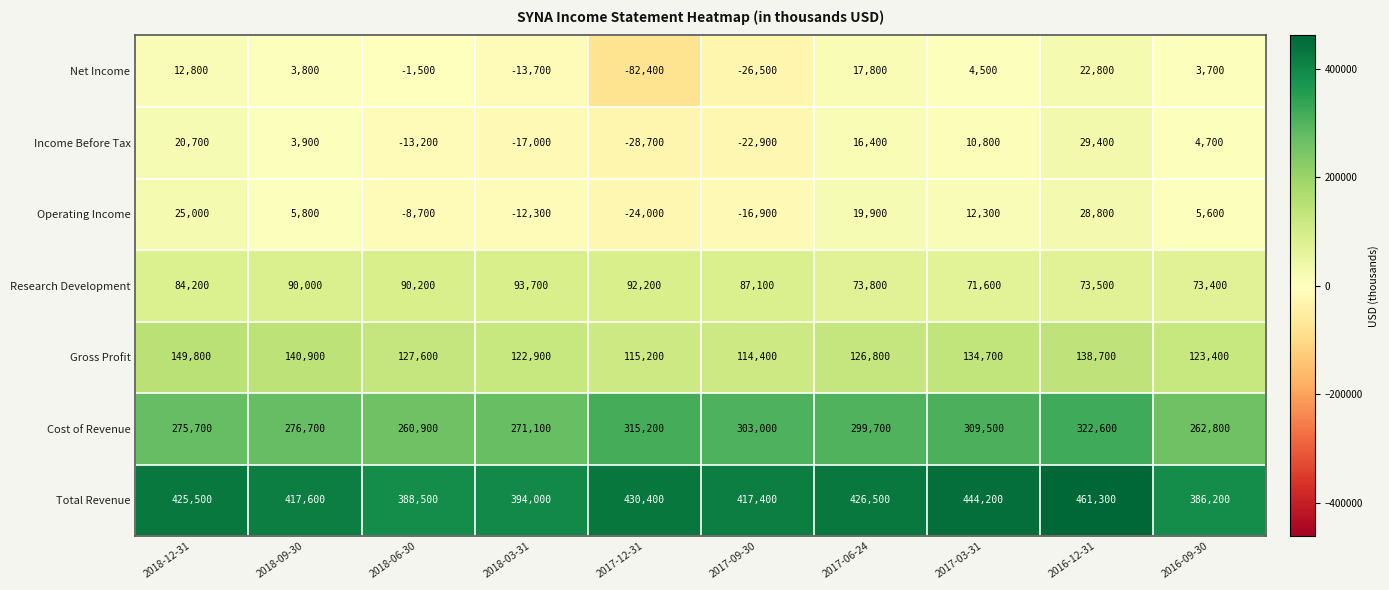

List the series in order of their peak value, highest first.

Total Revenue, Cost of Revenue, Gross Profit, Research Development, Income Before Tax, Operating Income, Net Income